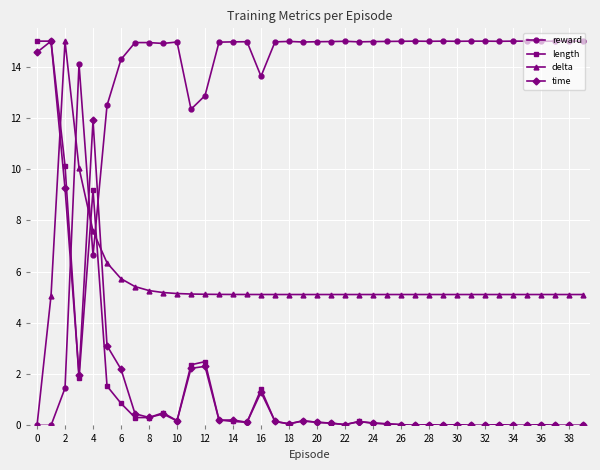

What is the value of the reward point at the 15th from the left?

15.0